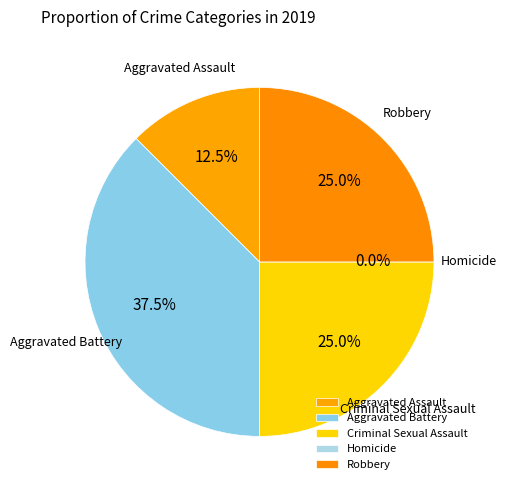

Does Aggravated Battery represent more than half of the total?

No